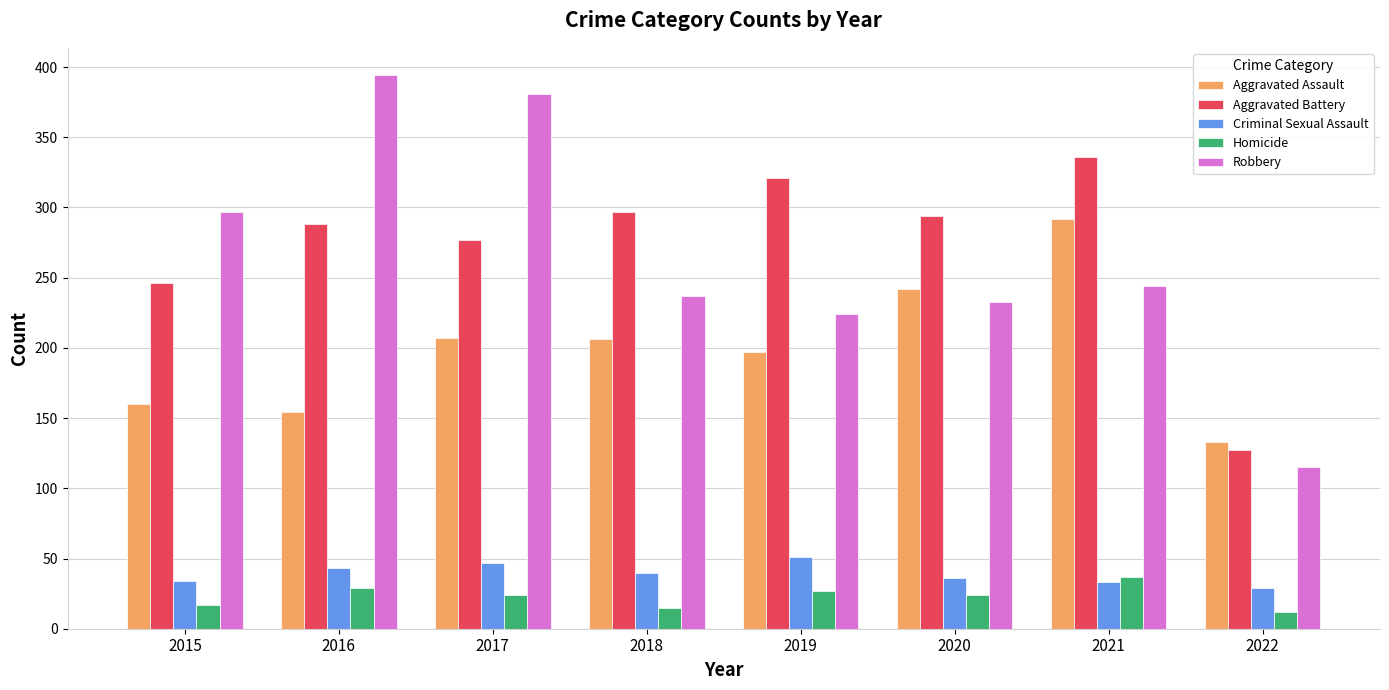

Are the bars grouped side by side (vs. stacked)?

Yes